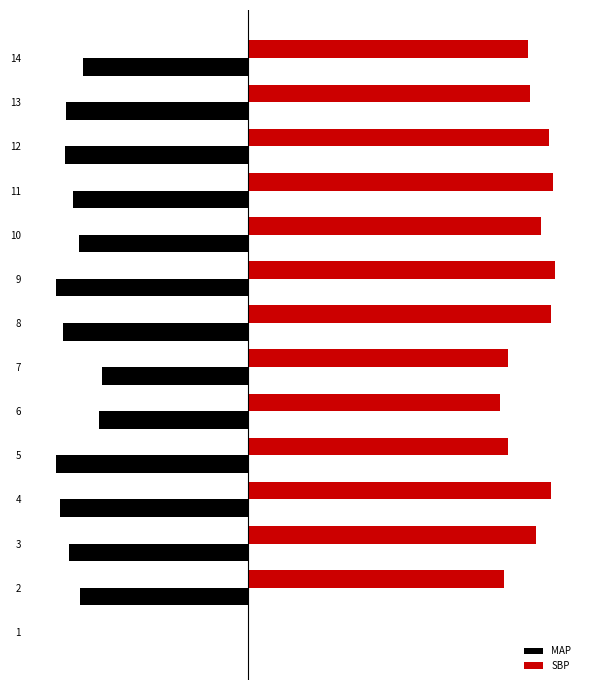

Is it true that SBP equals 143.0 at 8?

True